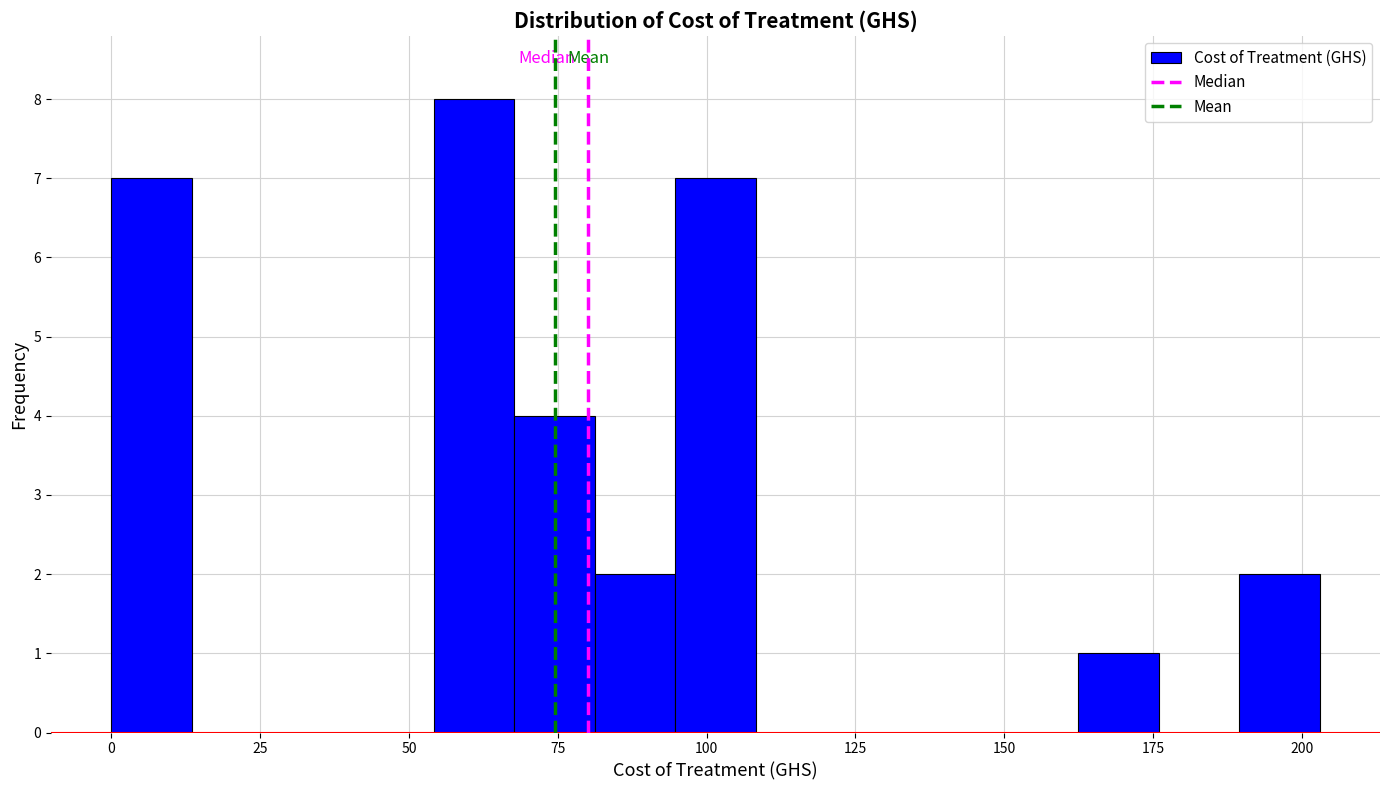

Read against the x-axis, roughly where is the centre of the tallest bar?

60